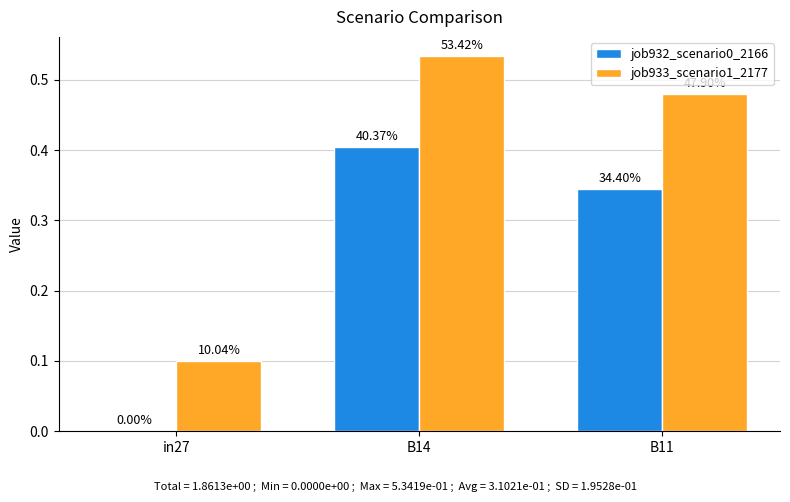

At how many categories does at least one series exceed 0?

3